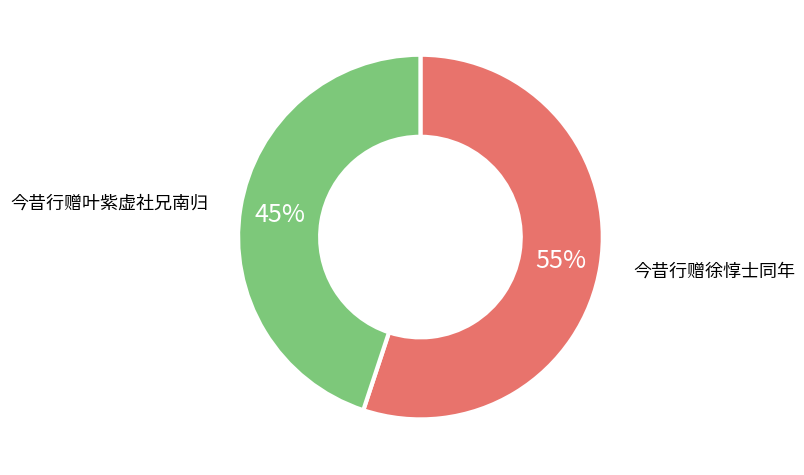

Does any single category account for the majority?

Yes